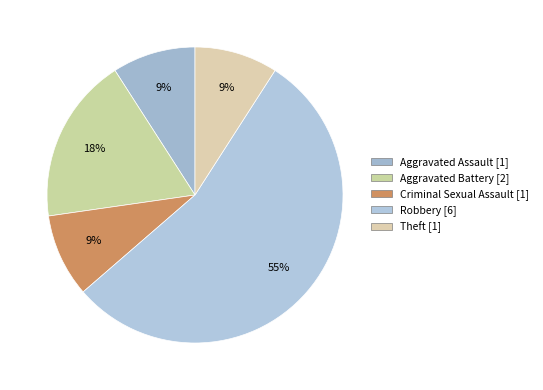

Which category accounts for the majority?

Robbery